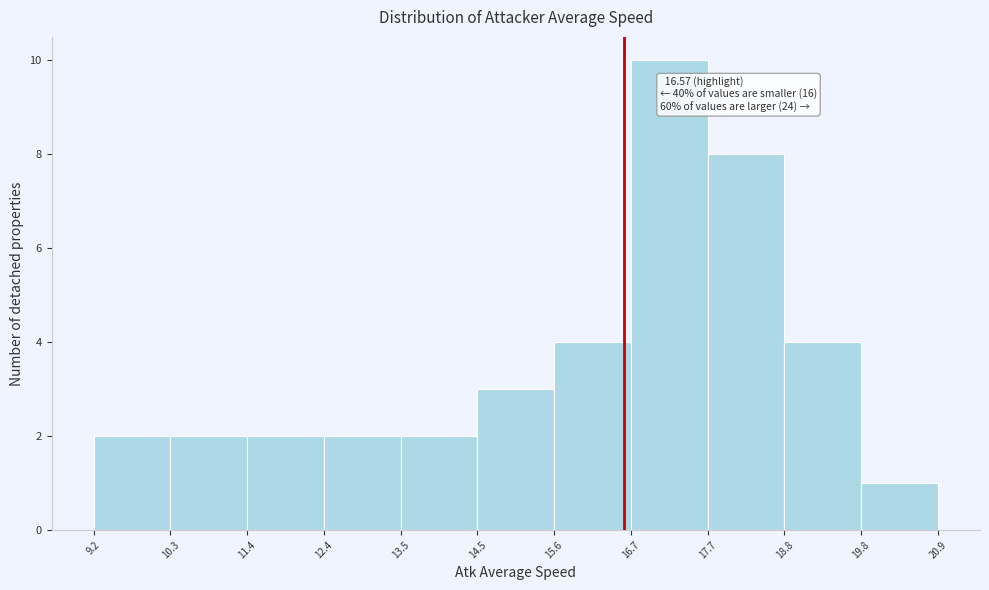

Over which range of the x-axis is the bar tallest?

16.7 to 17.7